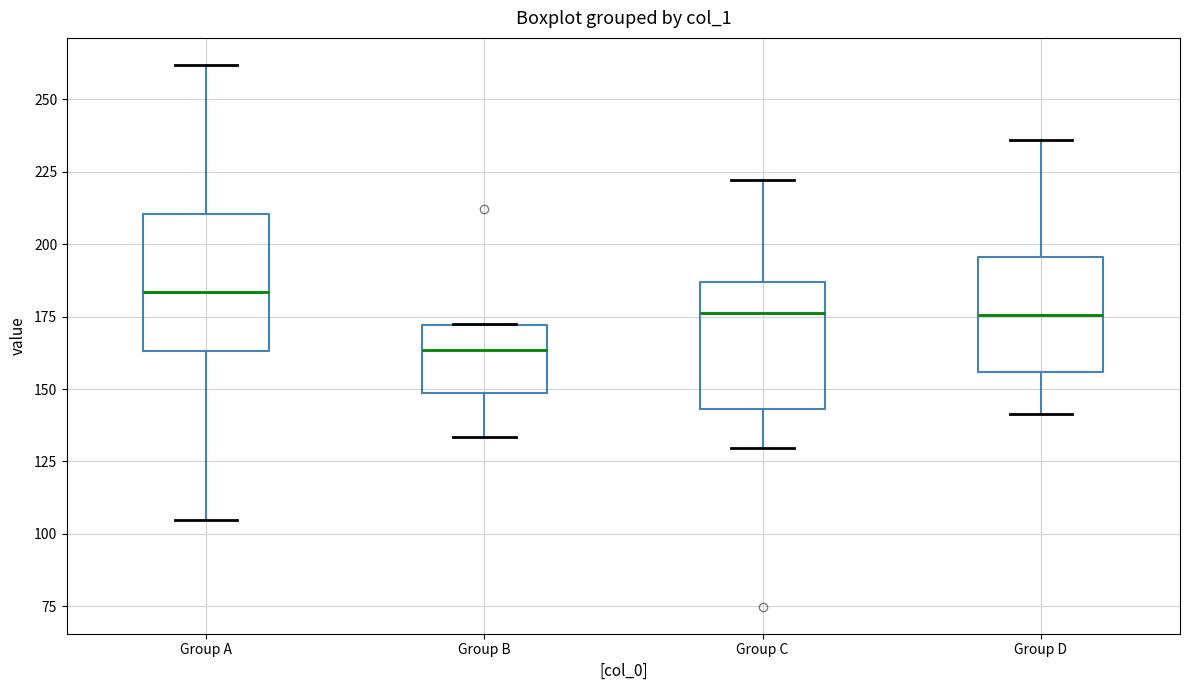

Reading left to right, transcribe this box plot: for each box, give where its median line is, the range the box spans, and where its two whiskers end, as read against the y-axis. The values are not printed on the chart, so give them approximately, as read against the axis.

Group A: median 185, box 165 to 210, whiskers 105 to 260
Group B: median 165, box 150 to 170, whiskers 135 to 170
Group C: median 175, box 145 to 185, whiskers 130 to 220
Group D: median 175, box 155 to 195, whiskers 140 to 235